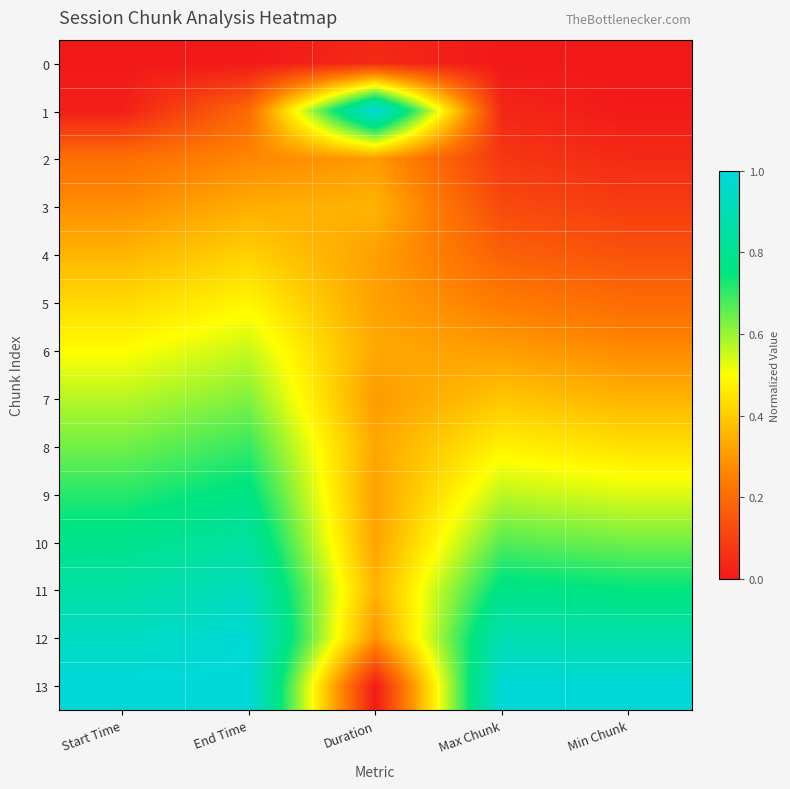

Reading right to left, list all the values displayed in this chart.

0: Min Chunk=0.0	Max Chunk=0.0	Duration=0.0	End Time=0.0	Start Time=0.0
1: Min Chunk=0.0	Max Chunk=0.0	Duration=1.0	End Time=0.2	Start Time=0.0
2: Min Chunk=0.0	Max Chunk=0.1	Duration=0.3	End Time=0.3	Start Time=0.2
3: Min Chunk=0.1	Max Chunk=0.1	Duration=0.4	End Time=0.3	Start Time=0.3
4: Min Chunk=0.1	Max Chunk=0.2	Duration=0.3	End Time=0.4	Start Time=0.4
5: Min Chunk=0.2	Max Chunk=0.2	Duration=0.3	End Time=0.5	Start Time=0.4
6: Min Chunk=0.3	Max Chunk=0.3	Duration=0.3	End Time=0.6	Start Time=0.5
7: Min Chunk=0.4	Max Chunk=0.4	Duration=0.3	End Time=0.6	Start Time=0.6
8: Min Chunk=0.4	Max Chunk=0.5	Duration=0.3	End Time=0.7	Start Time=0.6
9: Min Chunk=0.5	Max Chunk=0.6	Duration=0.3	End Time=0.8	Start Time=0.7
10: Min Chunk=0.6	Max Chunk=0.7	Duration=0.3	End Time=0.8	Start Time=0.8
11: Min Chunk=0.8	Max Chunk=0.8	Duration=0.3	End Time=0.9	Start Time=0.9
12: Min Chunk=0.9	Max Chunk=0.9	Duration=0.3	End Time=1.0	Start Time=0.9
13: Min Chunk=1.0	Max Chunk=1.0	Duration=0.0	End Time=1.0	Start Time=1.0